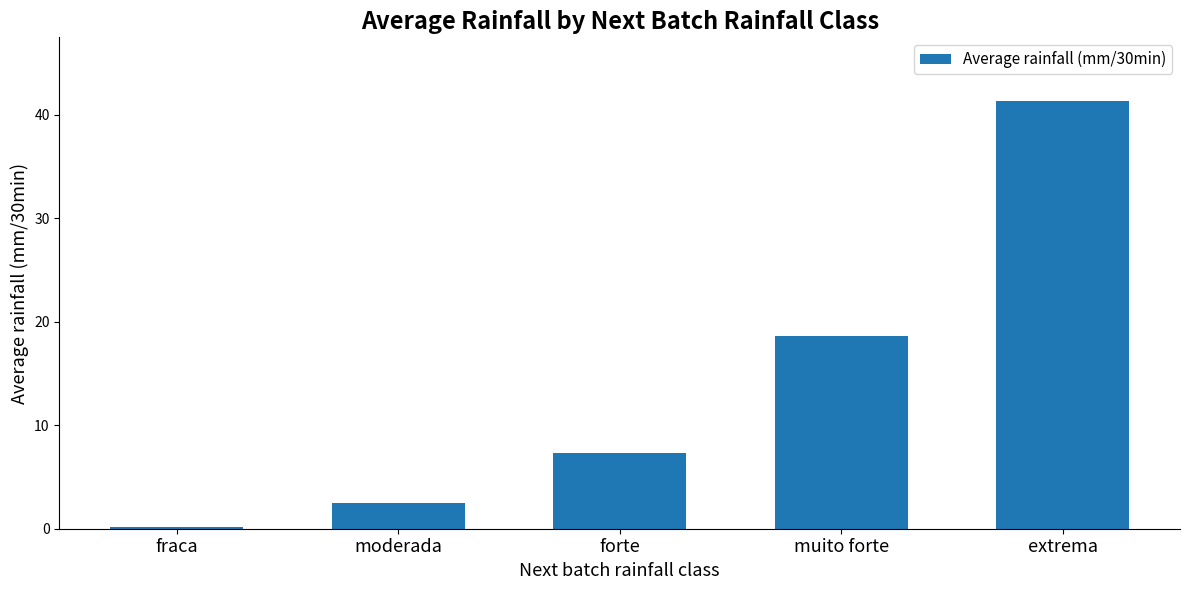

What is the minimum value shown in the chart?

0.2